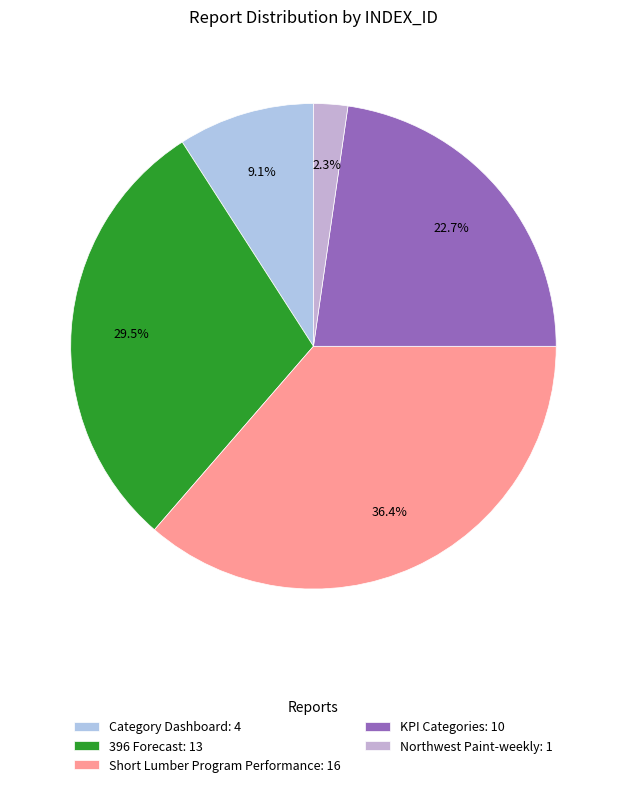

Which category has the smallest portion of the pie?

Northwest Paint-weekly